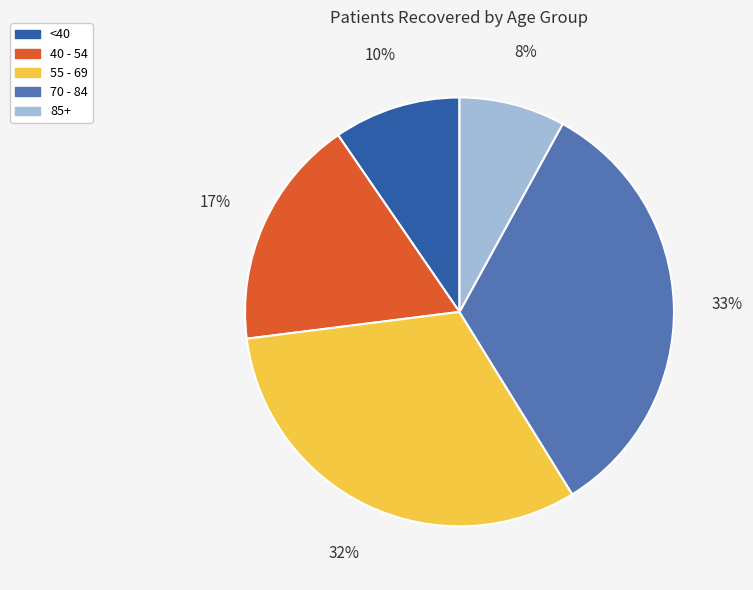

Does any single category account for the majority?

No